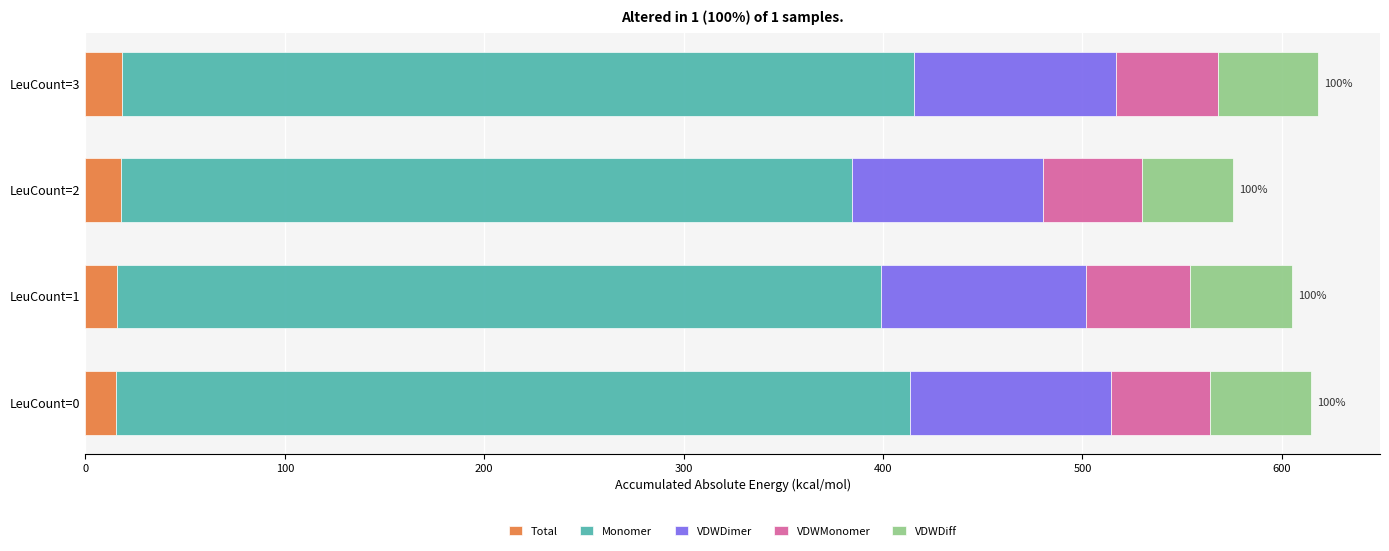

What is the minimum value for Total?

15.5